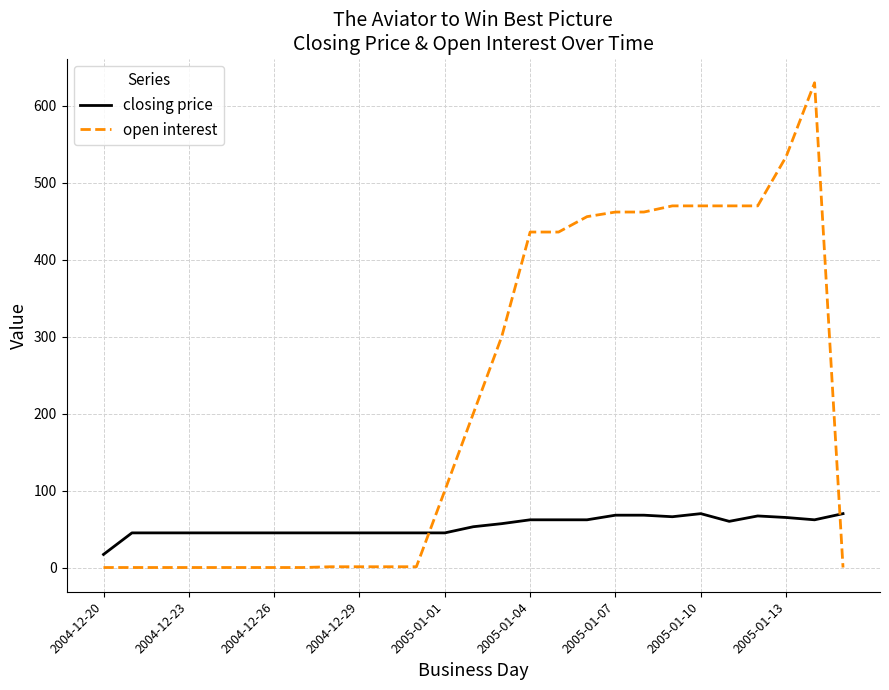

What is the difference between the maximum and minimum values in the closing price series?

53